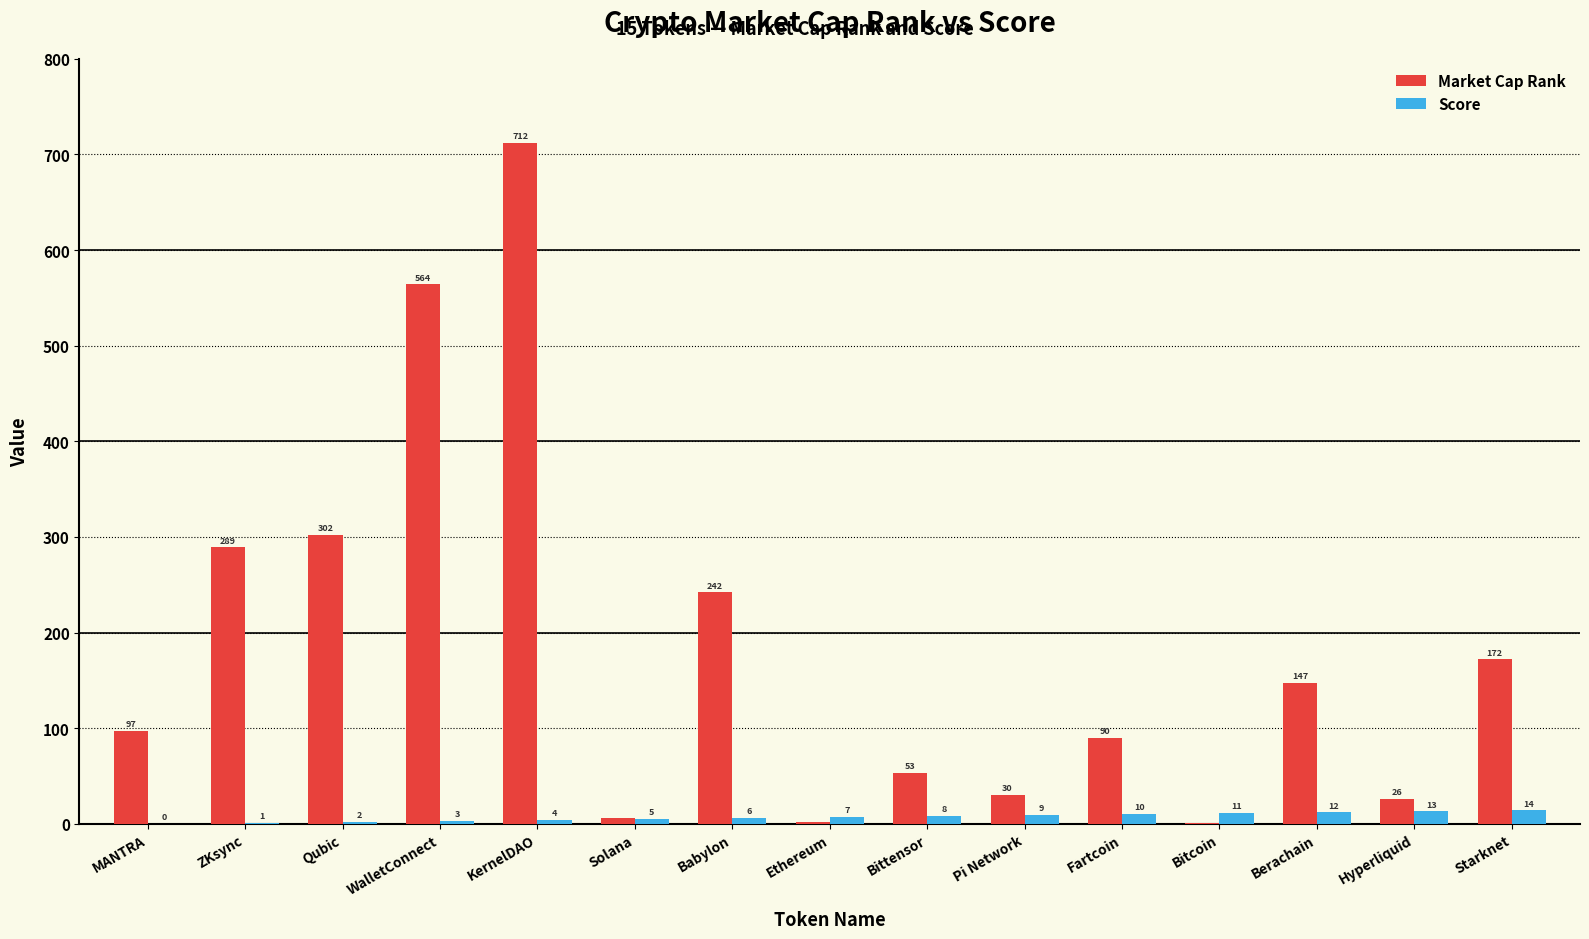

True or false: Market Cap Rank has a value of 377 at ZKsync.

False